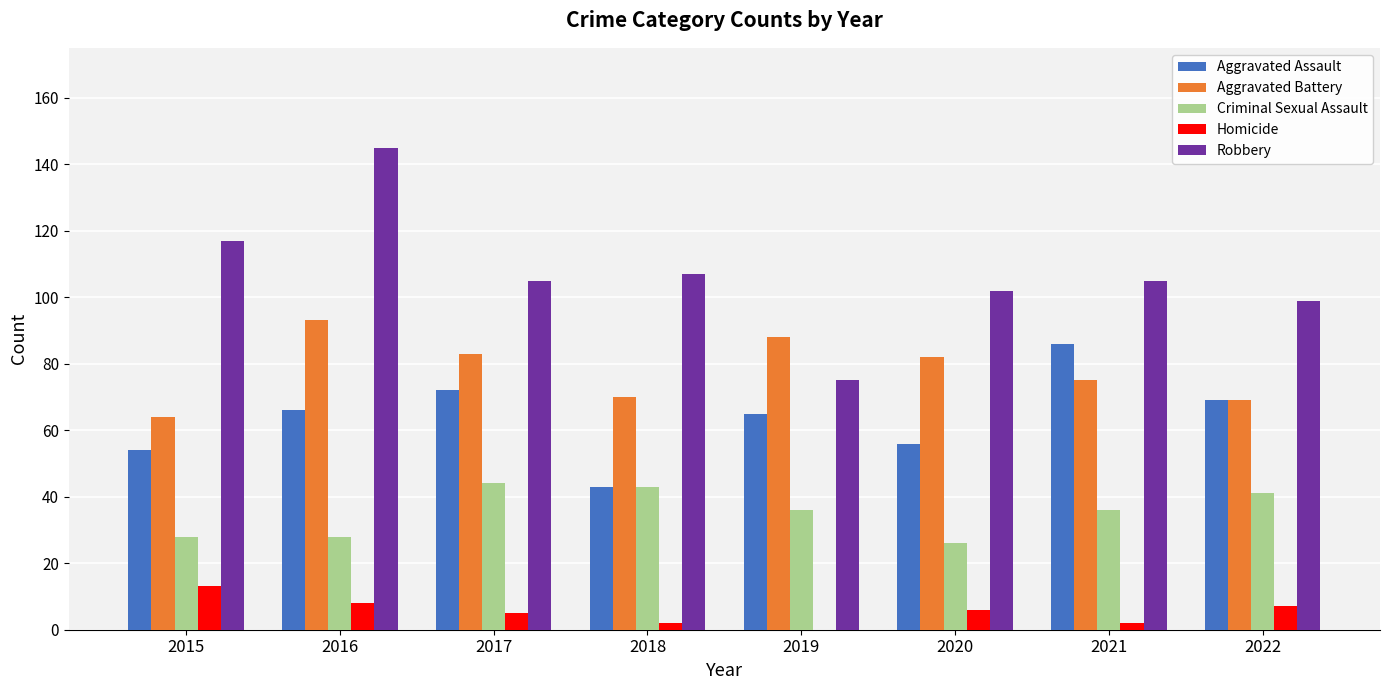

Reading left to right, extract all data points from this chart.

Aggravated Assault: 54	66	72	43	65	56	86	69
Aggravated Battery: 64	93	83	70	88	82	75	69
Criminal Sexual Assault: 28	28	44	43	36	26	36	41
Homicide: 13	8	5	2	0	6	2	7
Robbery: 117	145	105	107	75	102	105	99